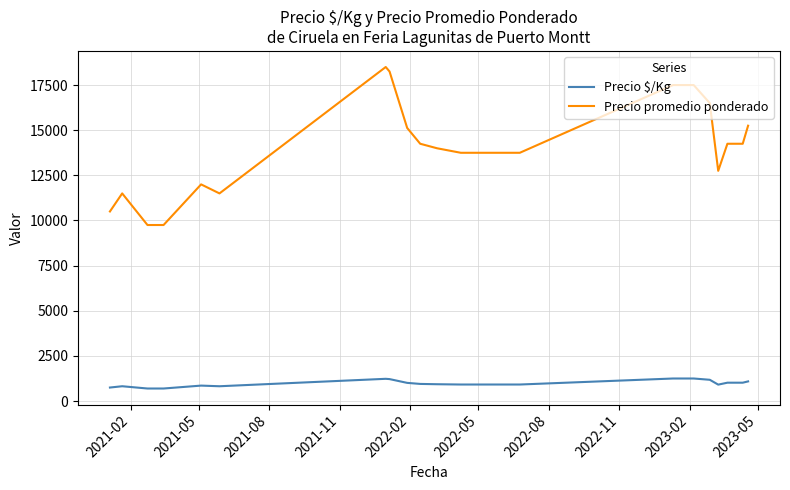

What is the lowest value of the Precio promedio ponderado series?

9750.0